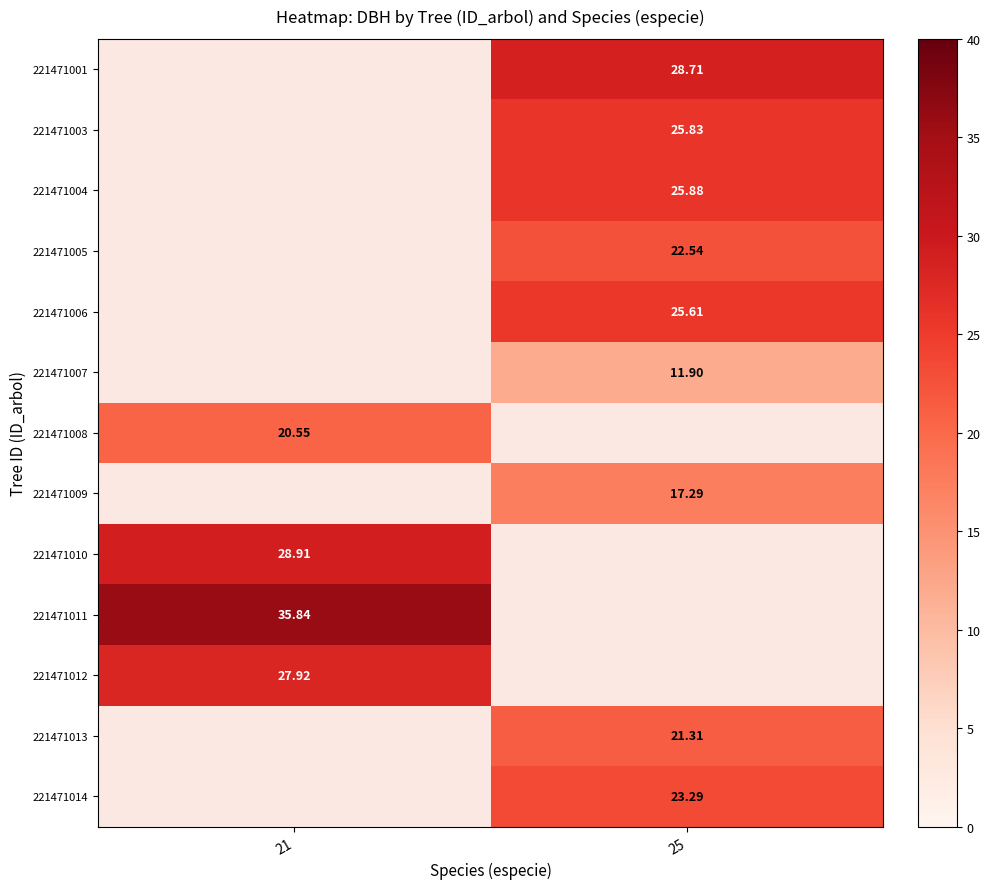

What is the greatest value displayed?

35.8